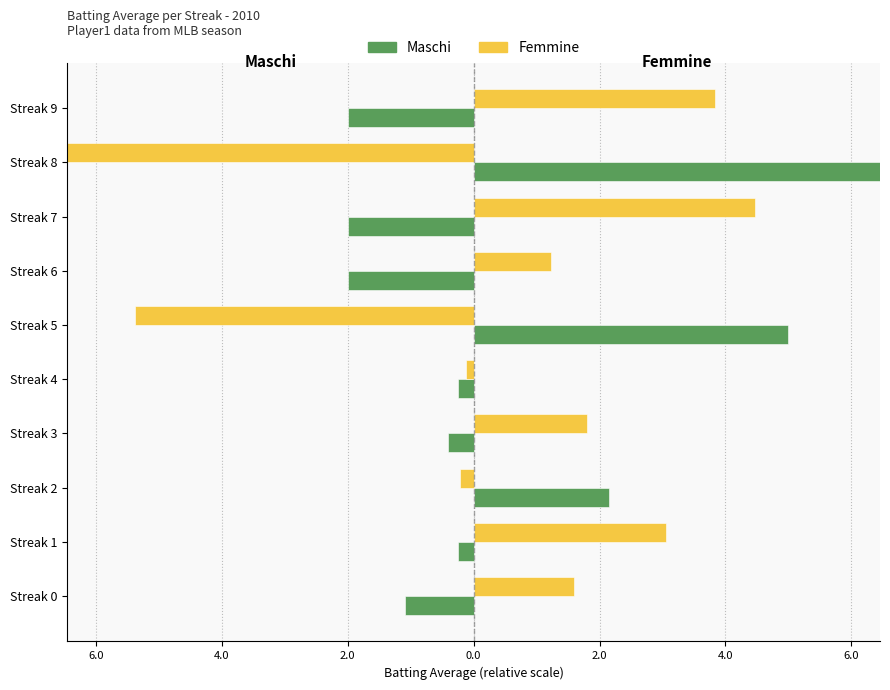

Which series has the largest total across all categories?

Maschi